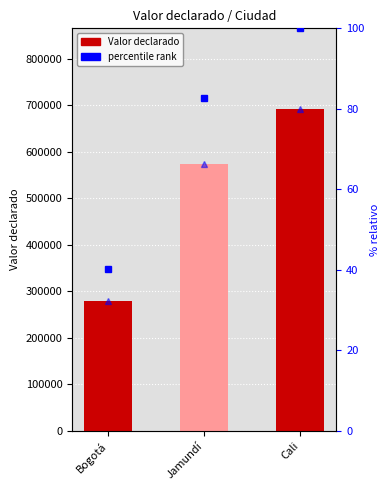

Reading right to left, what are all the values shown in this chart?

Valor declarado: 692241.0	573276.0	278448.0
percentile rank: 100.0	82.8	40.2
rank, Detection Call = ABSENT: 80.0	66.3	32.2